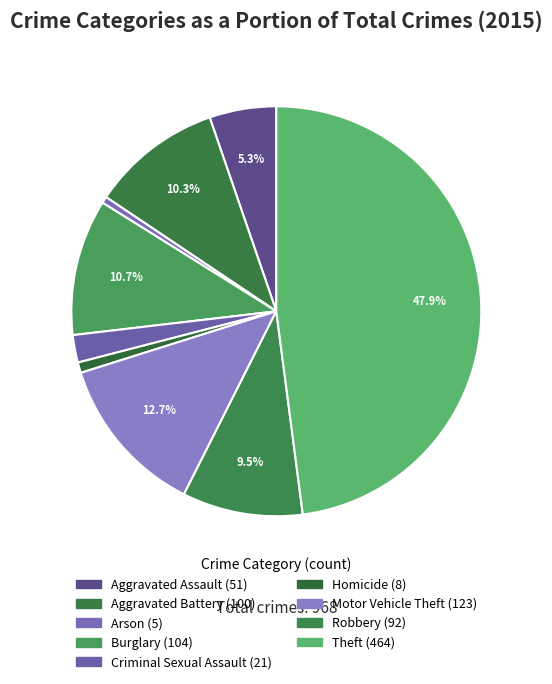

Is Criminal Sexual Assault the majority of the pie?

No